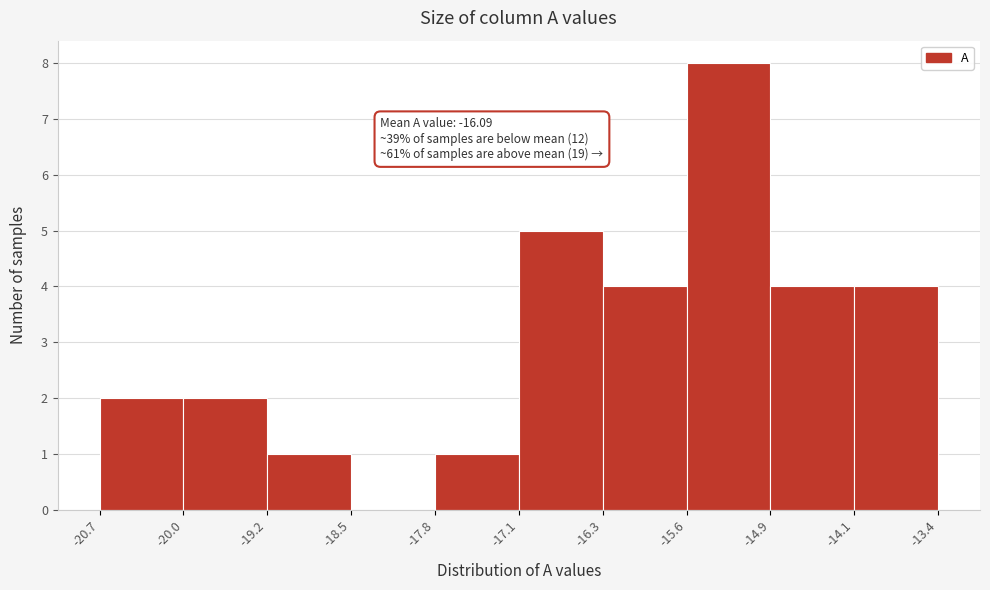

Which range on the x-axis has the tallest bar?

-15.6 to -14.9